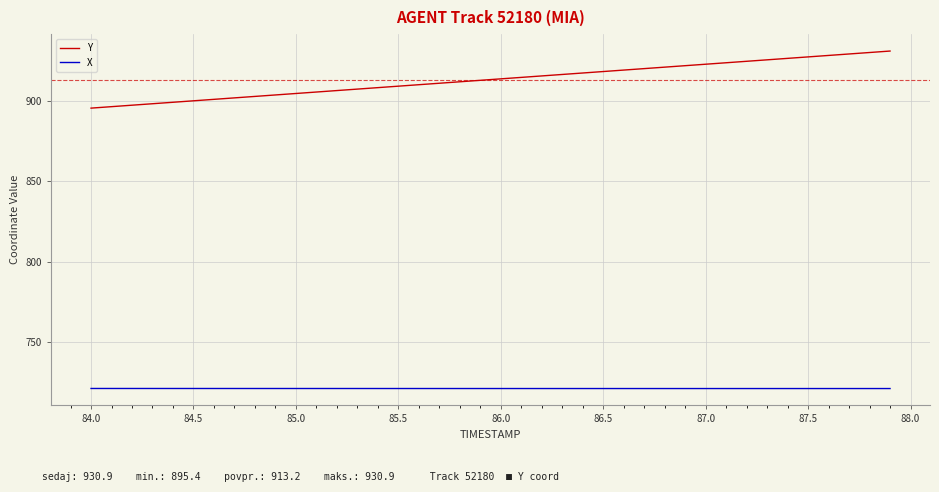

Which series has the largest total across all categories?

Y